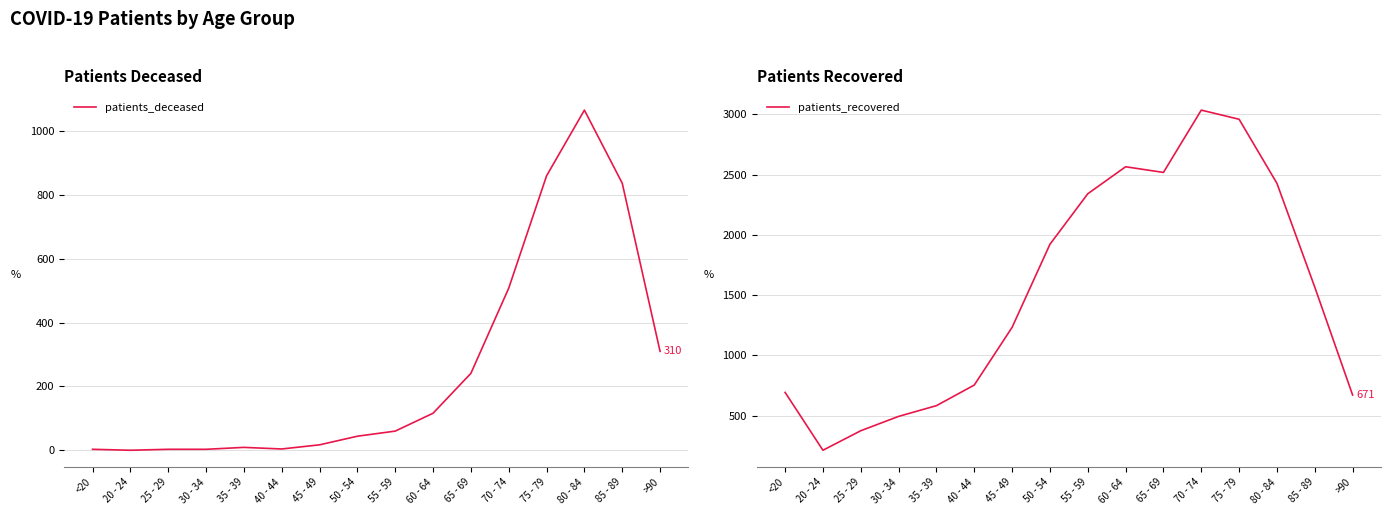

Which category has the lowest value across all series?

20 - 24